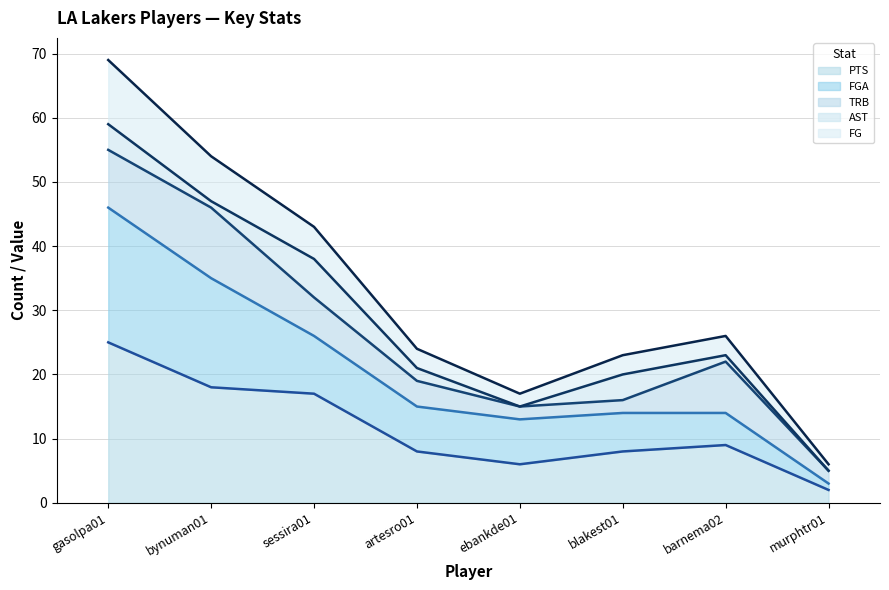

Reading right to left, what are all the values shown in this chart?

PTS (line): murphtr01=2	barnema02=9	blakest01=8	ebankde01=6	artesro01=8	sessira01=17	bynuman01=18	gasolpa01=25
FGA (line): murphtr01=3	barnema02=14	blakest01=14	ebankde01=13	artesro01=15	sessira01=26	bynuman01=35	gasolpa01=46
TRB (line): murphtr01=5	barnema02=22	blakest01=16	ebankde01=15	artesro01=19	sessira01=32	bynuman01=46	gasolpa01=55
AST (line): murphtr01=5	barnema02=23	blakest01=20	ebankde01=15	artesro01=21	sessira01=38	bynuman01=47	gasolpa01=59
FG (line): murphtr01=6	barnema02=26	blakest01=23	ebankde01=17	artesro01=24	sessira01=43	bynuman01=54	gasolpa01=69